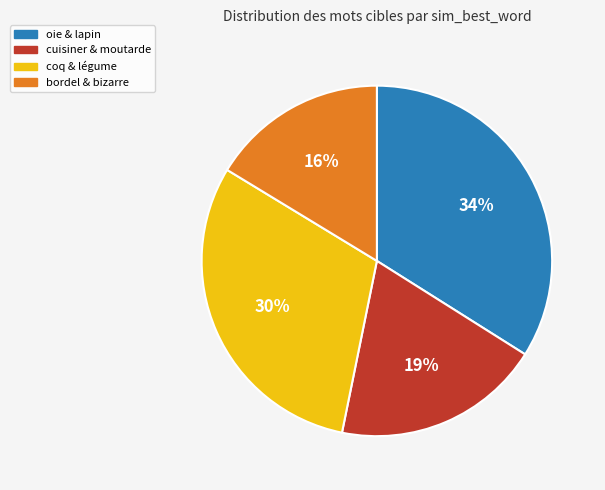

Does any single category account for the majority?

No